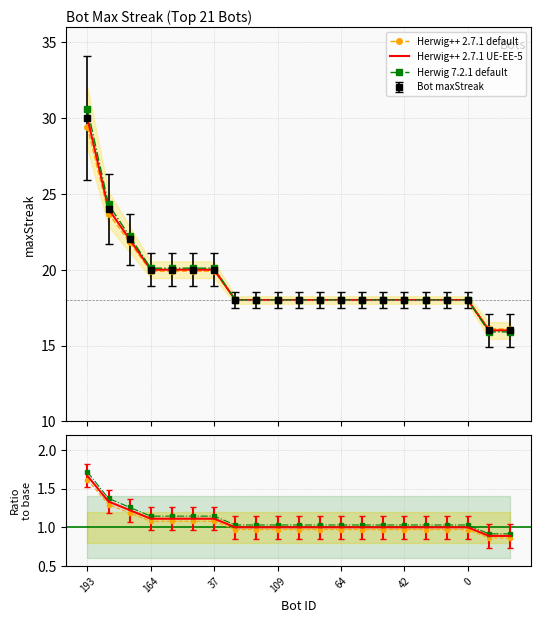

At which label does Herwig 7.2.1 default reach its peak?

193